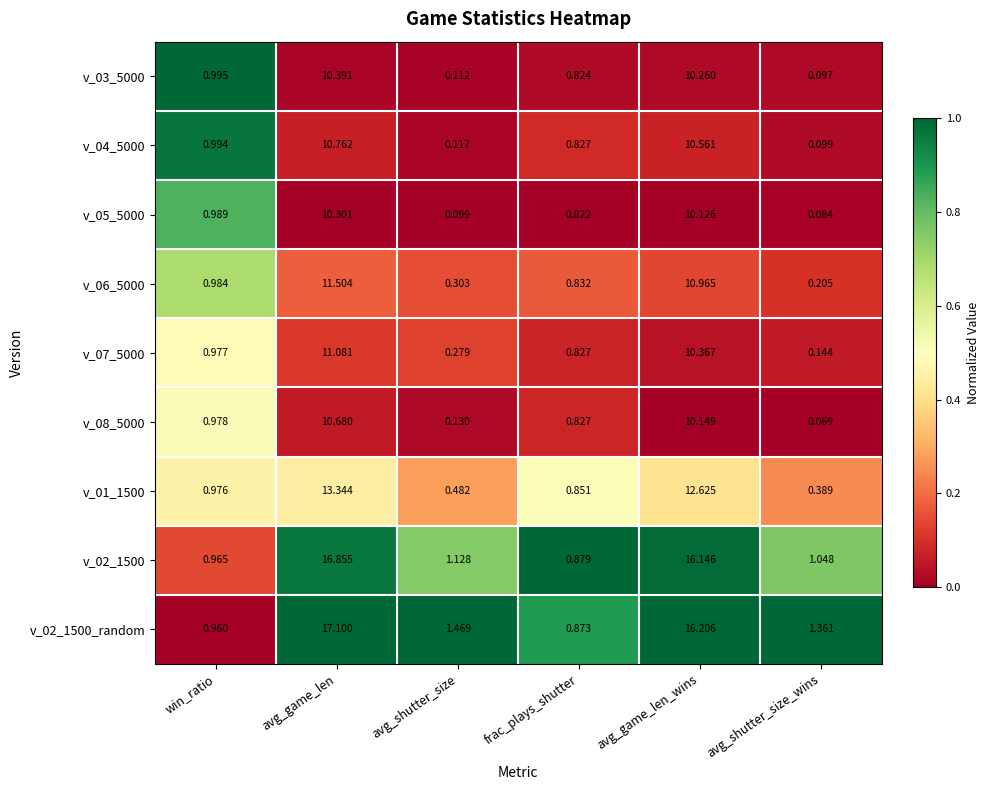

List the labels in order of v_08_5000 value, smallest first.

avg_shutter_size_wins, avg_shutter_size, frac_plays_shutter, win_ratio, avg_game_len_wins, avg_game_len